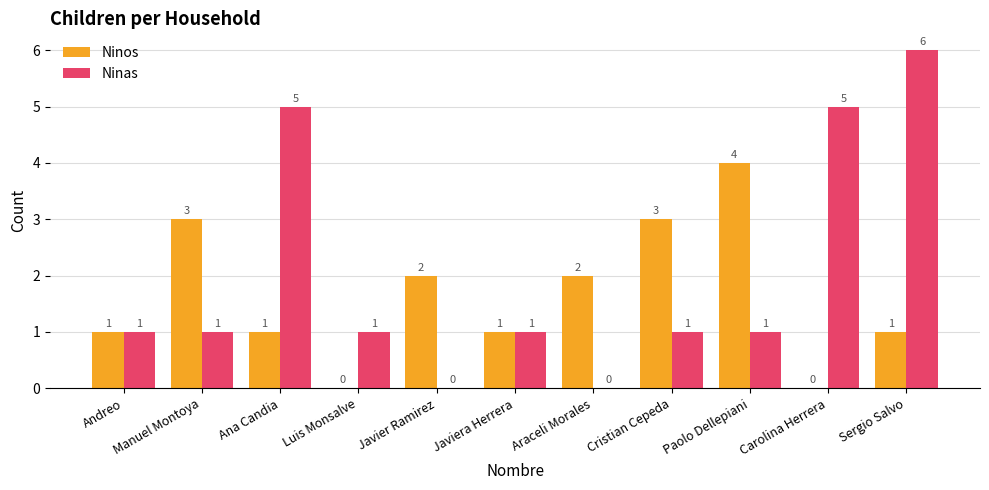

How many values in Ninas are above zero?

9